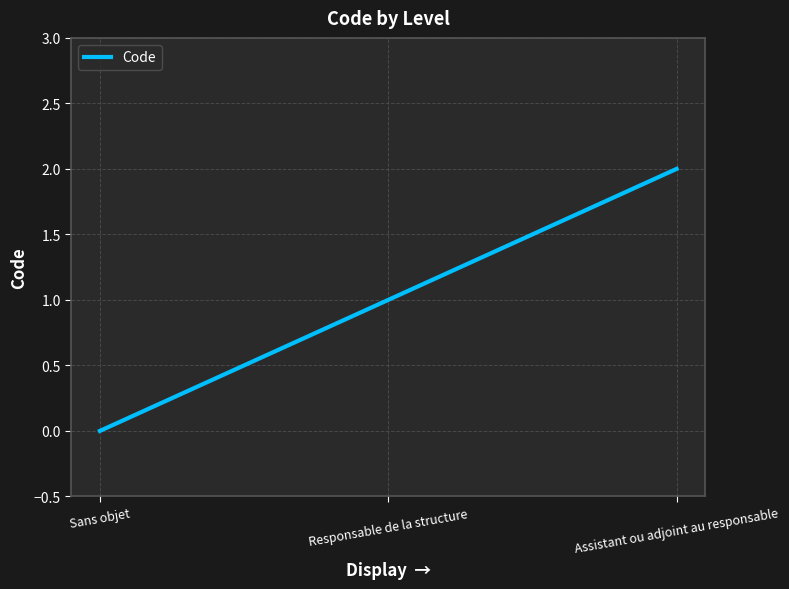

Rank the categories by value from highest to lowest.

Assistant ou adjoint au responsable, Responsable de la structure, Sans objet